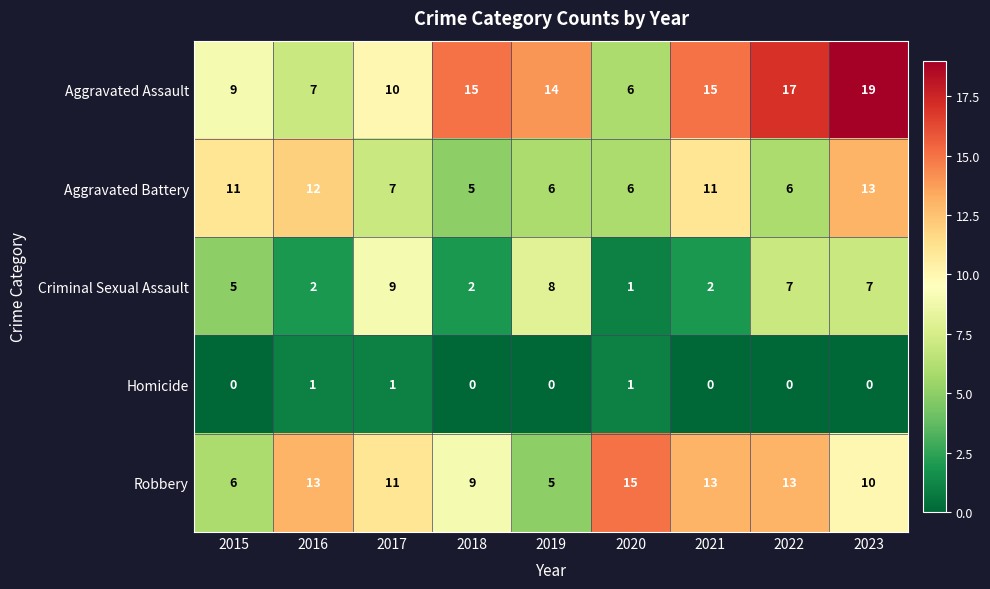

What is the average value of the Aggravated Battery series?

9